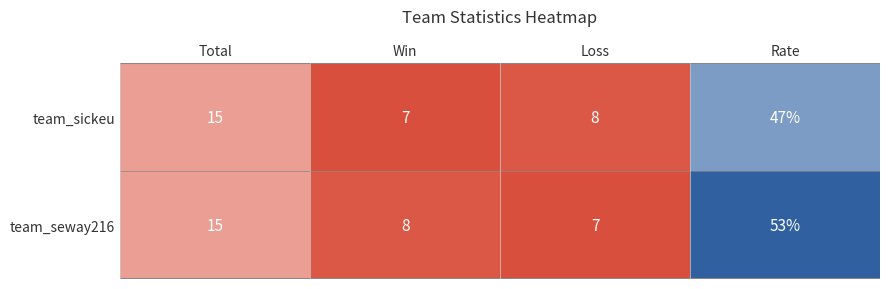

At which label is team_sickeu closest to 27?

Total